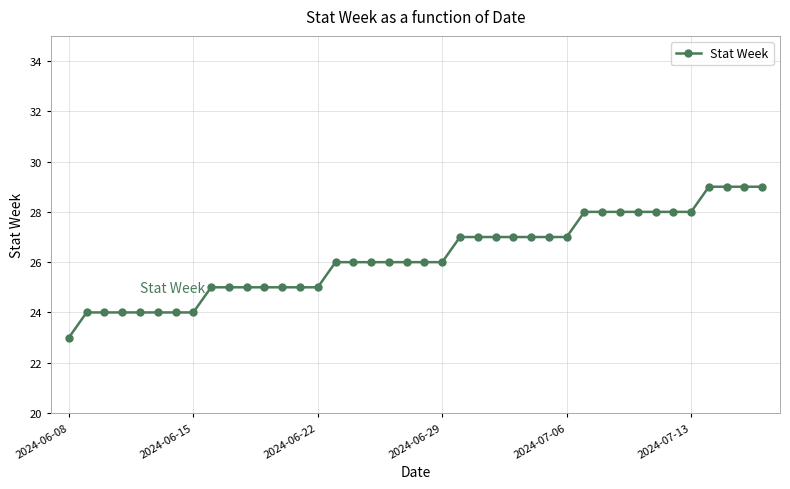

What is the greatest value displayed?

29